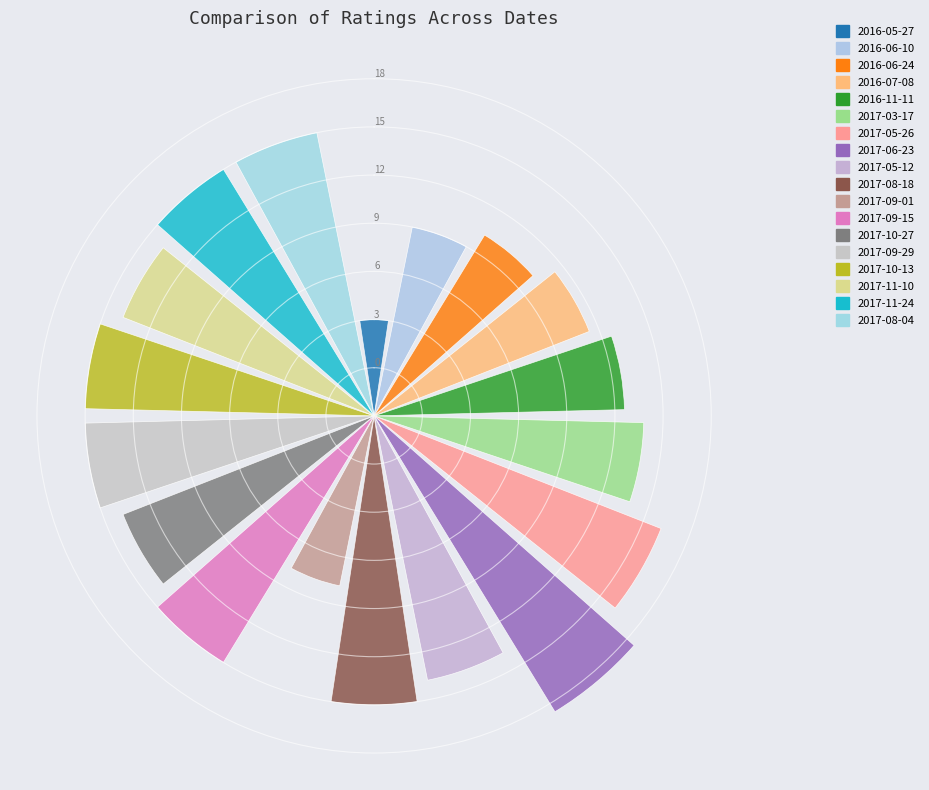

How much of the chart is everything except 2017-11-10?

94.2%